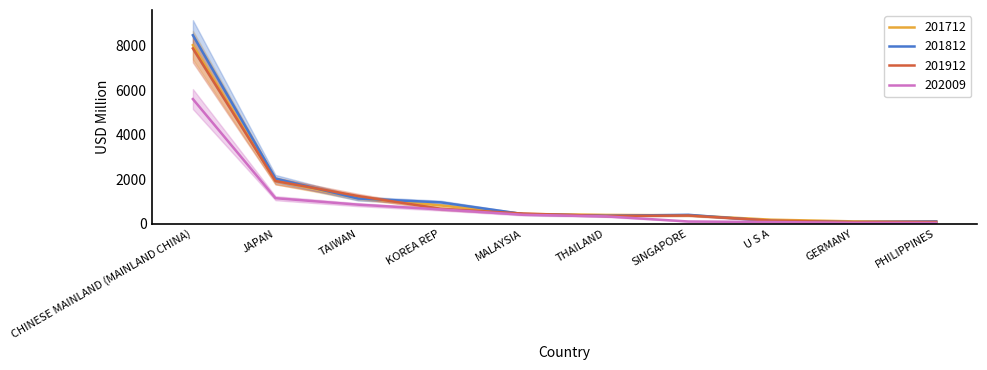

What position from the left is JAPAN?

2